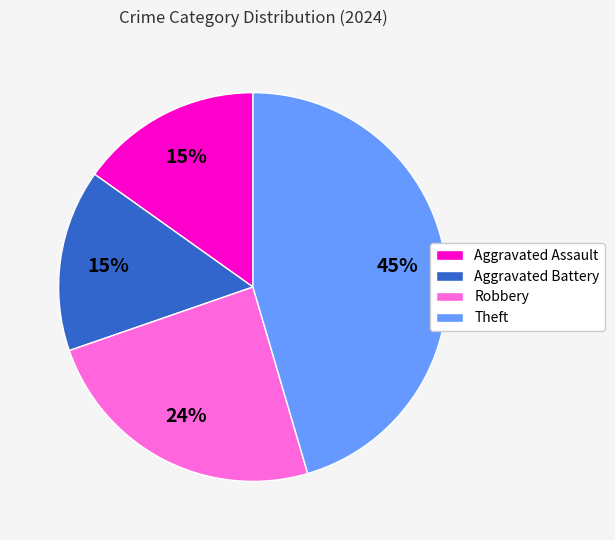

Which slice is the largest?

Theft